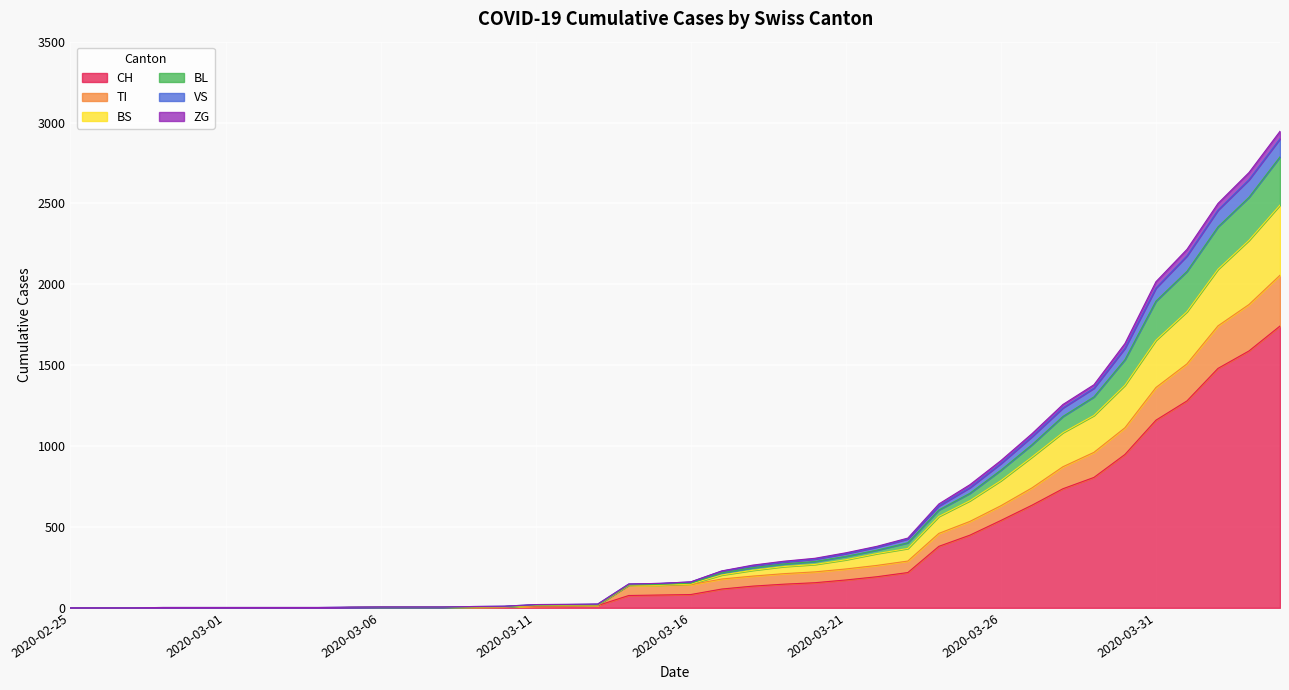

At which category is the sum across all series the highest?

2020-04-04